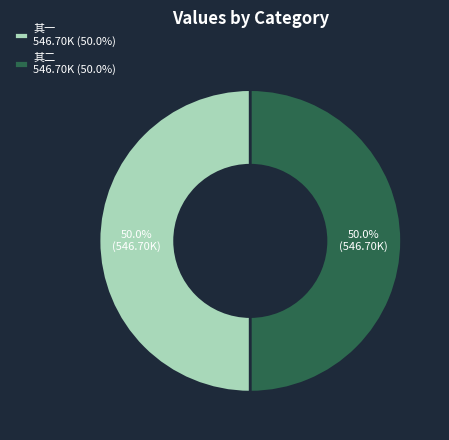

What percentage is NOT represented by 其一 546.70K (50.0%)?

50.0%